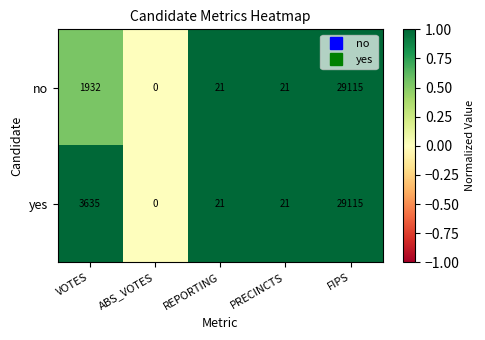

True or false: yes has a value of 29115 at FIPS.

True